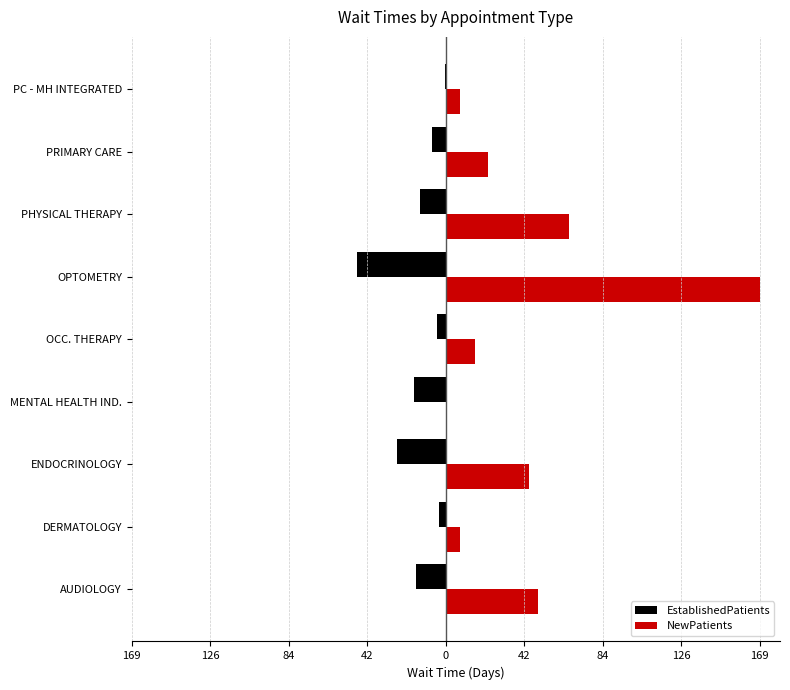

What are all the series names shown in the legend?

EstablishedPatients, NewPatients